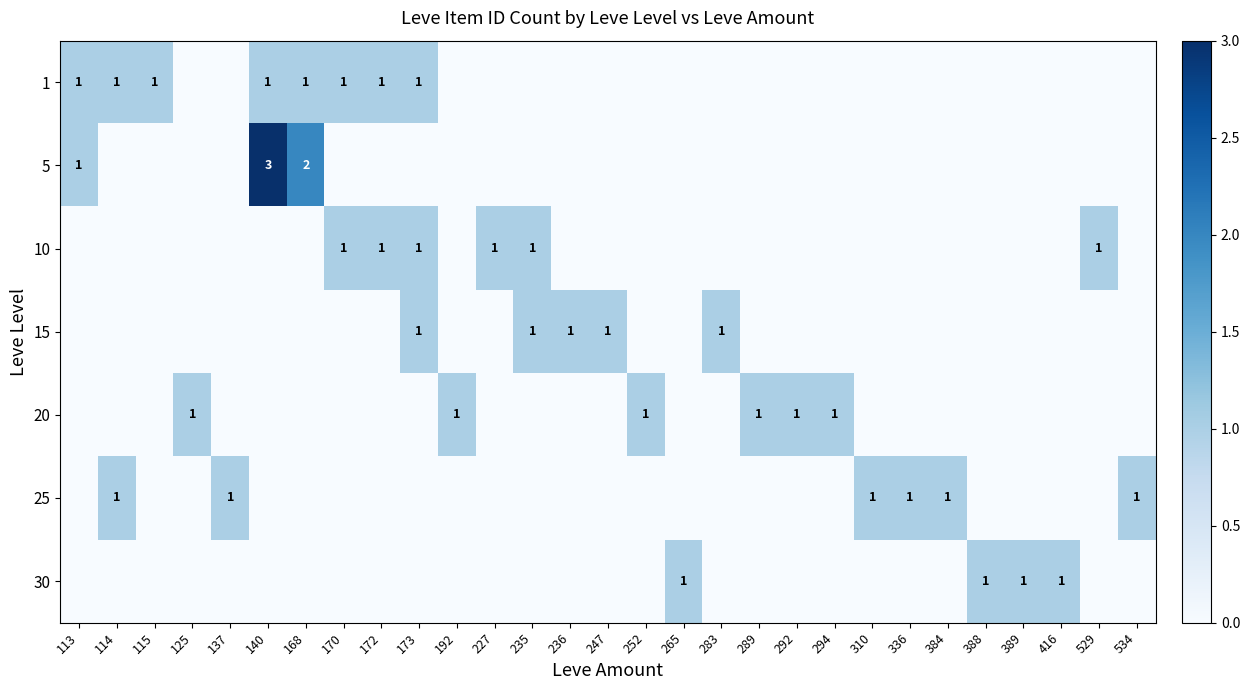

The value of 30 at 389 is 1. True or false?

True